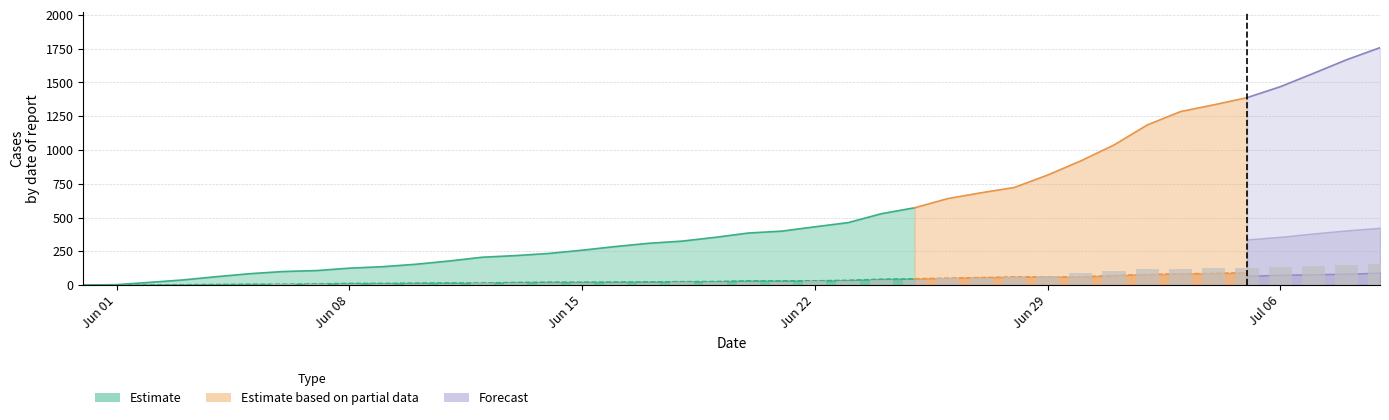

How many positive values are there?

37